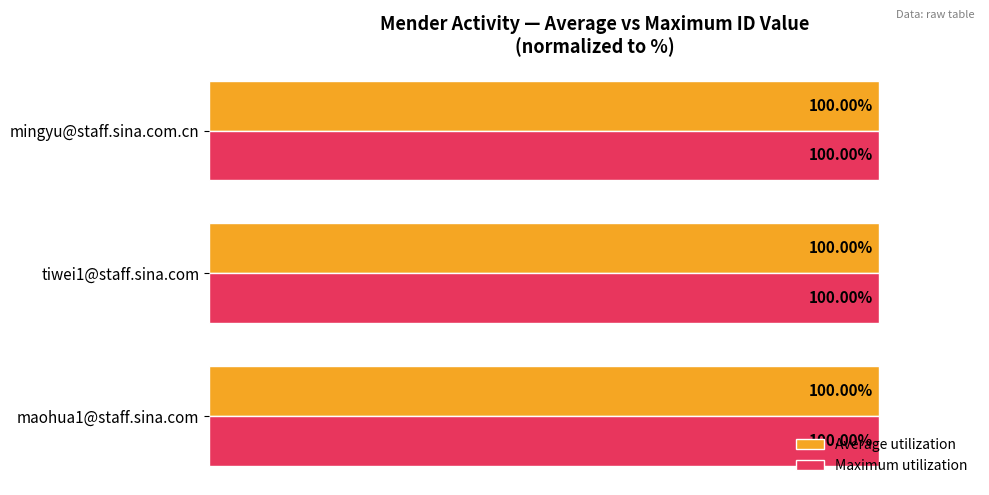

List the series in order of their overall mean, highest first.

Maximum utilization, Average utilization